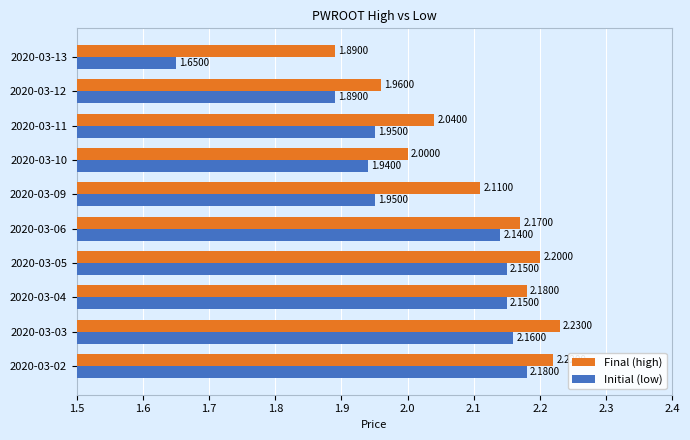

What is the total value across all series at 2020-03-11?

4.0